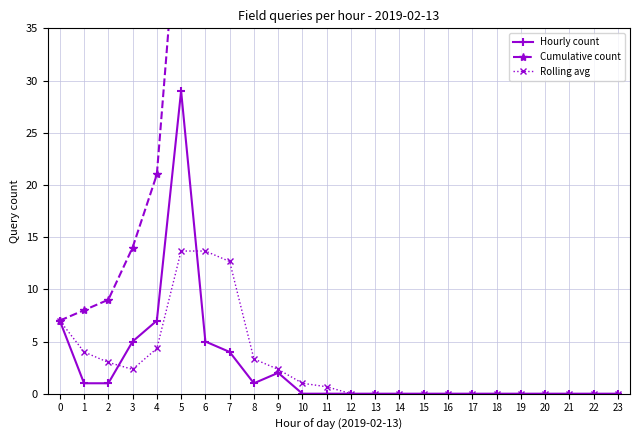

What is the value of the Cumulative count point at the 13th from the left?

62.0